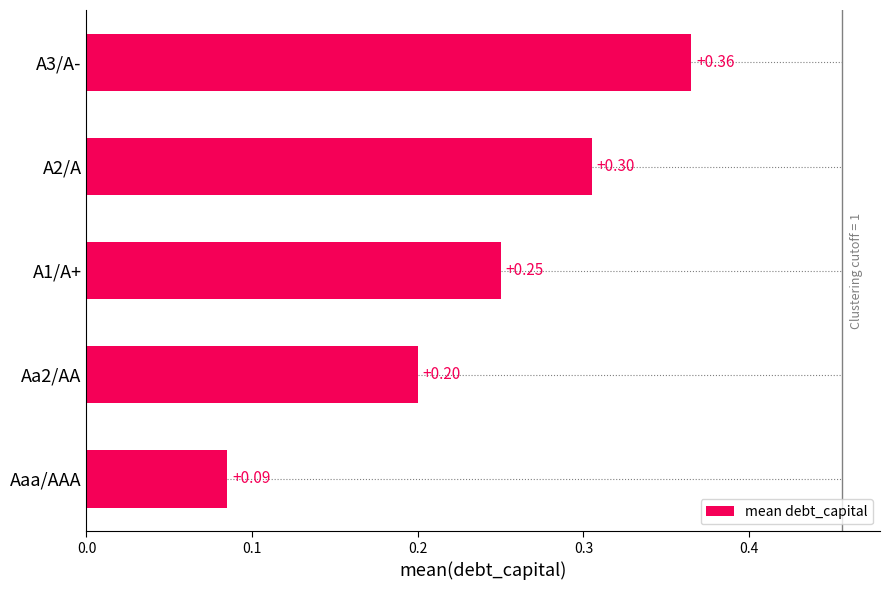

Rank the categories by value from lowest to highest.

Aaa/AAA, Aa2/AA, A1/A+, A2/A, A3/A-